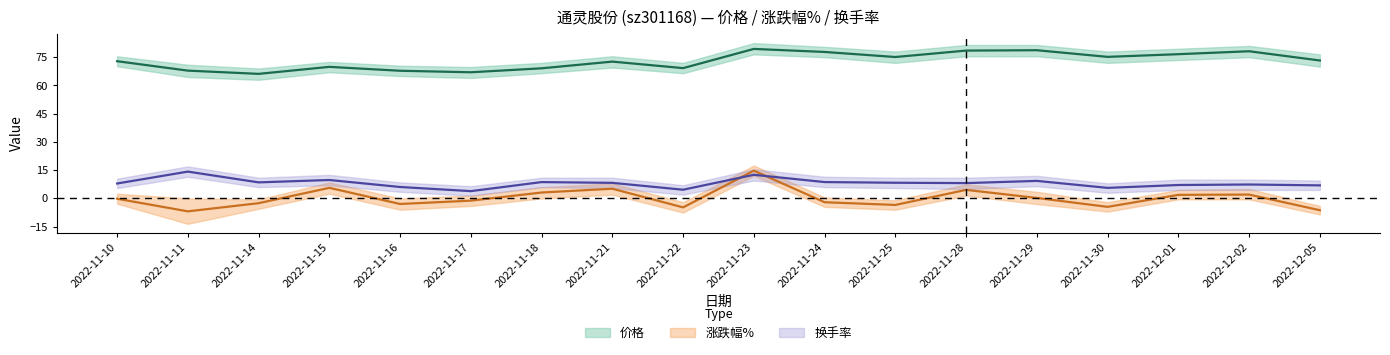

What position from the right is 2022-11-29?

5